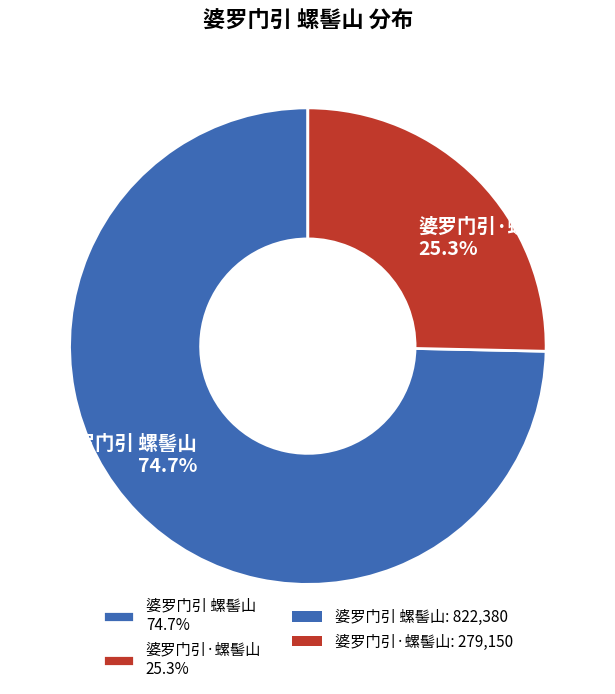

Rank the categories by value from lowest to highest.

婆罗门引·螺髻山, 婆罗门引 螺髻山